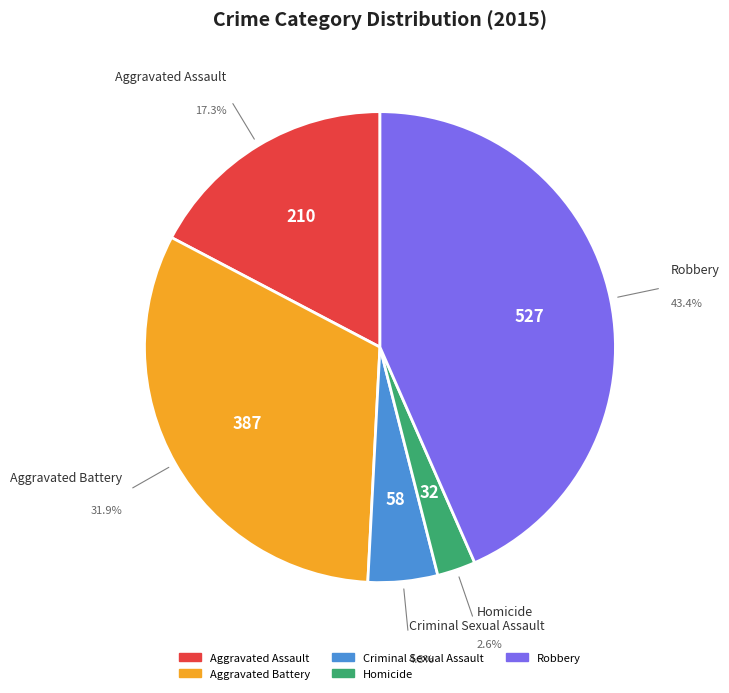

Combined, what portion of the pie is Homicide and Aggravated Battery?

34.5%